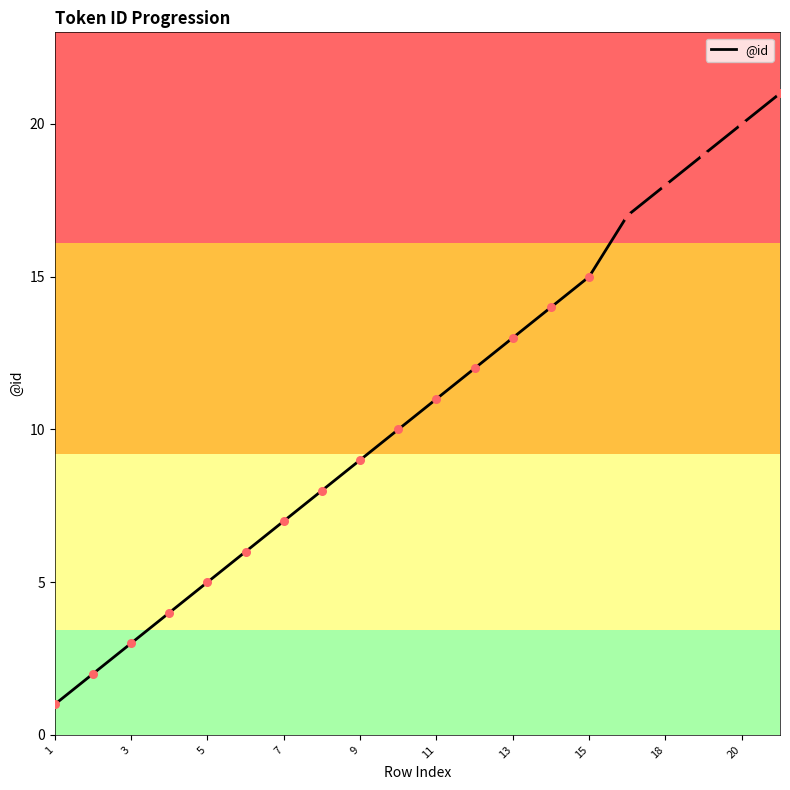

What is the greatest value displayed?

21